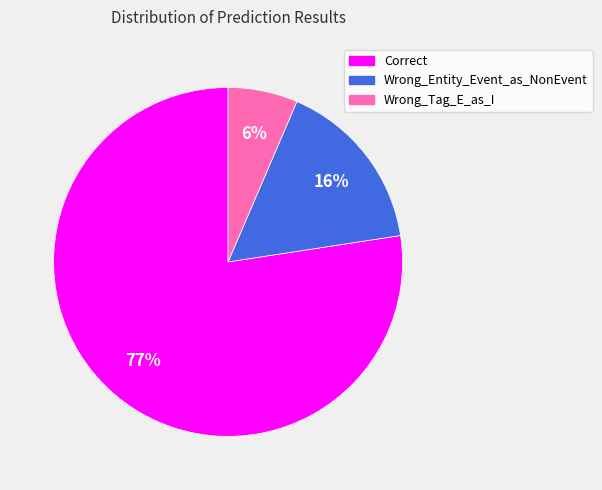

Which slice represents more than half of the pie?

Correct